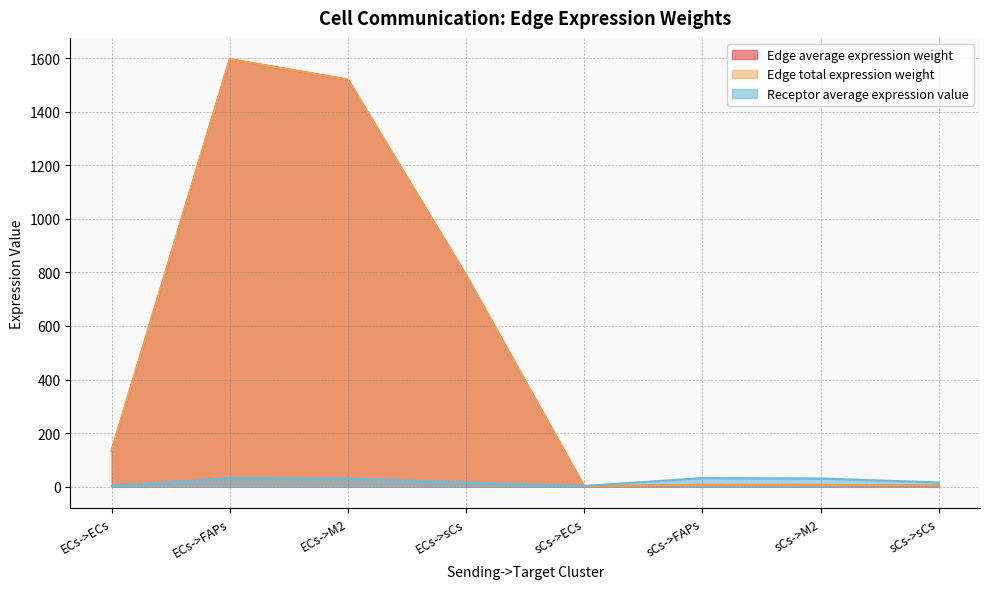

The value of Edge total expression weight at sCs->ECs is 0.8. True or false?

False